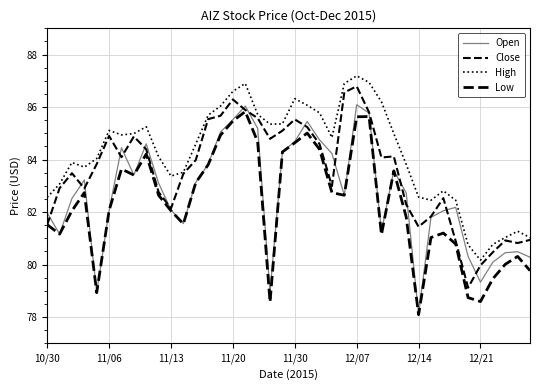

How many lines are shown in the chart?

4